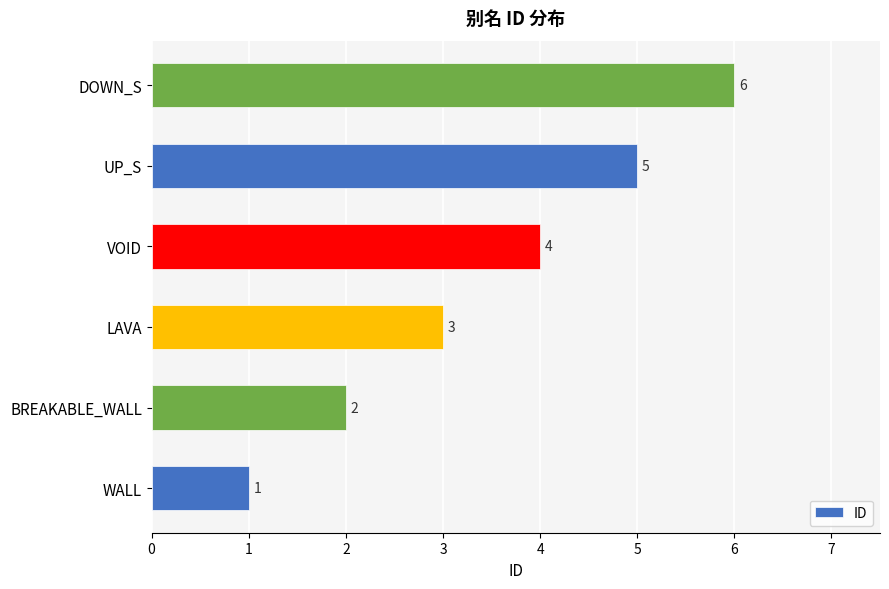

Count the values in the range 2 to 5.

4